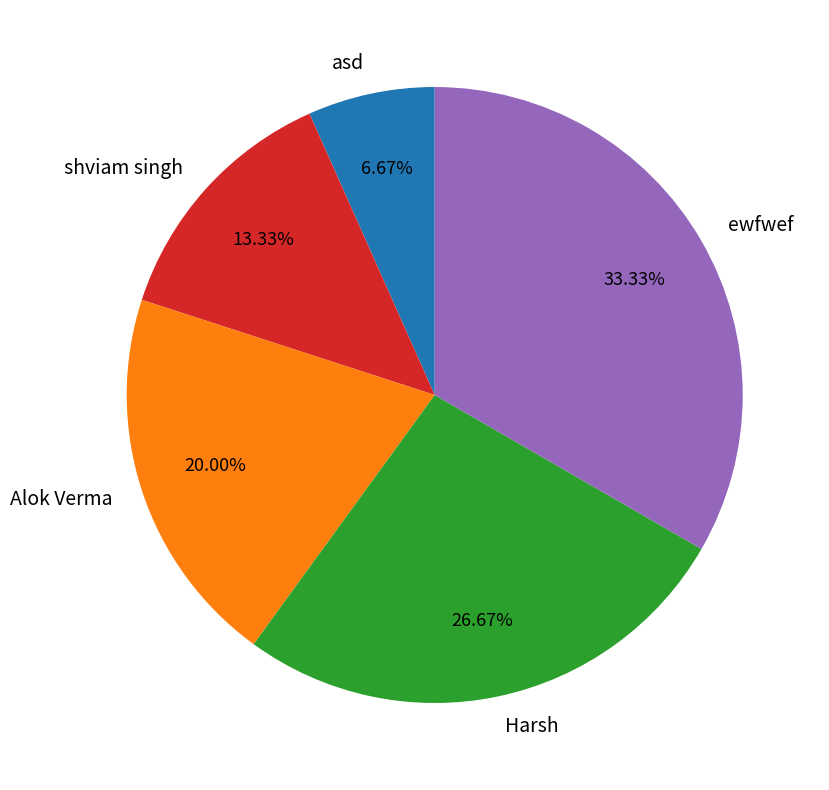

Does any single category account for the majority?

No